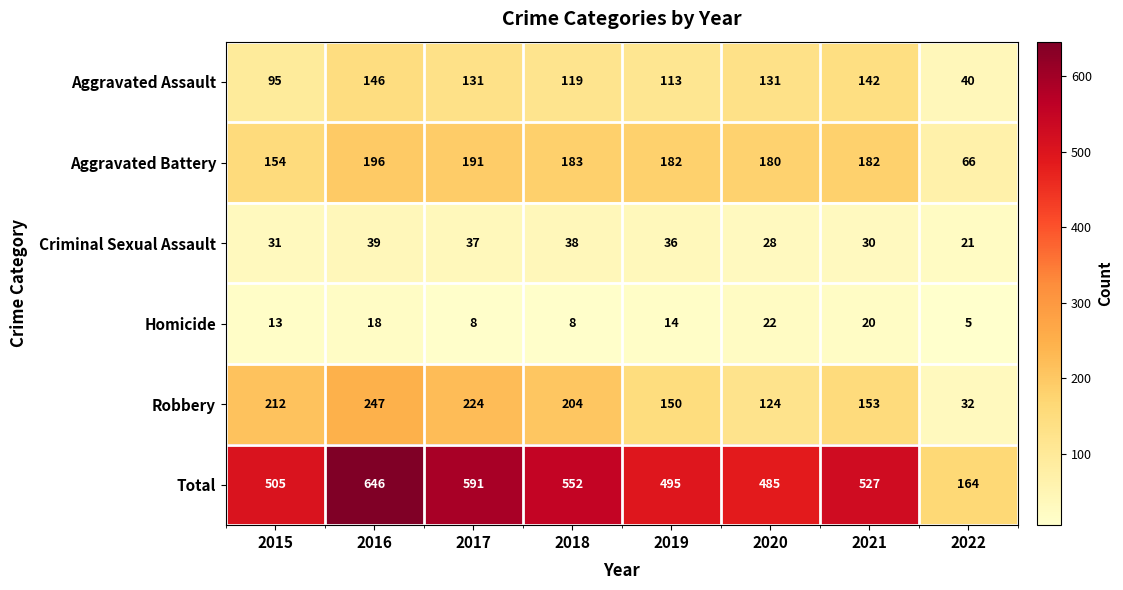

Rank the series at 2022 from highest to lowest value.

Total, Aggravated Battery, Aggravated Assault, Robbery, Criminal Sexual Assault, Homicide